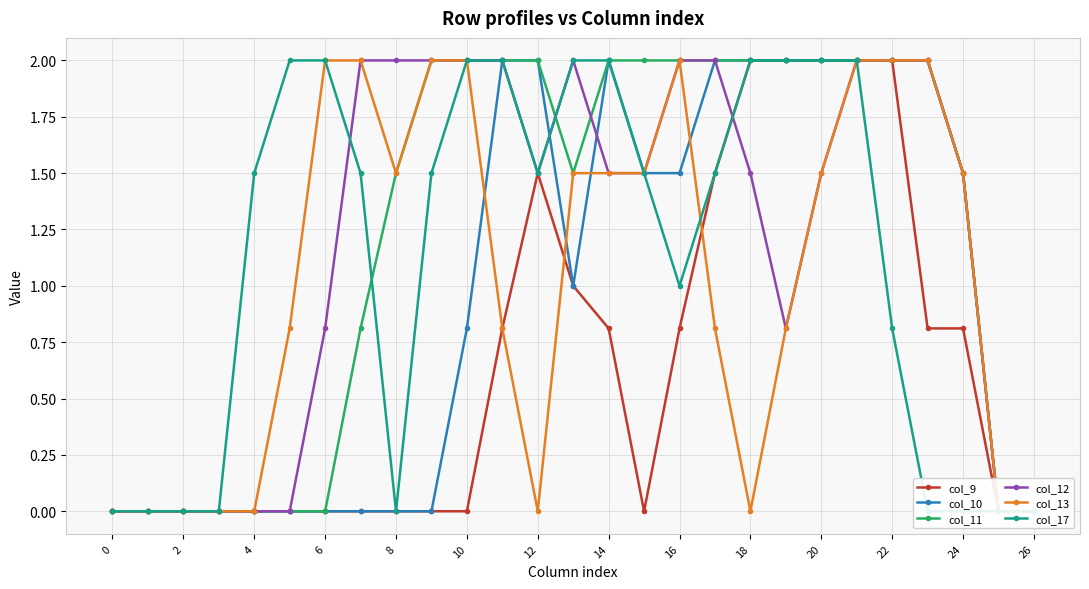

What is the difference between the maximum and minimum values in the col_9 series?

2.0